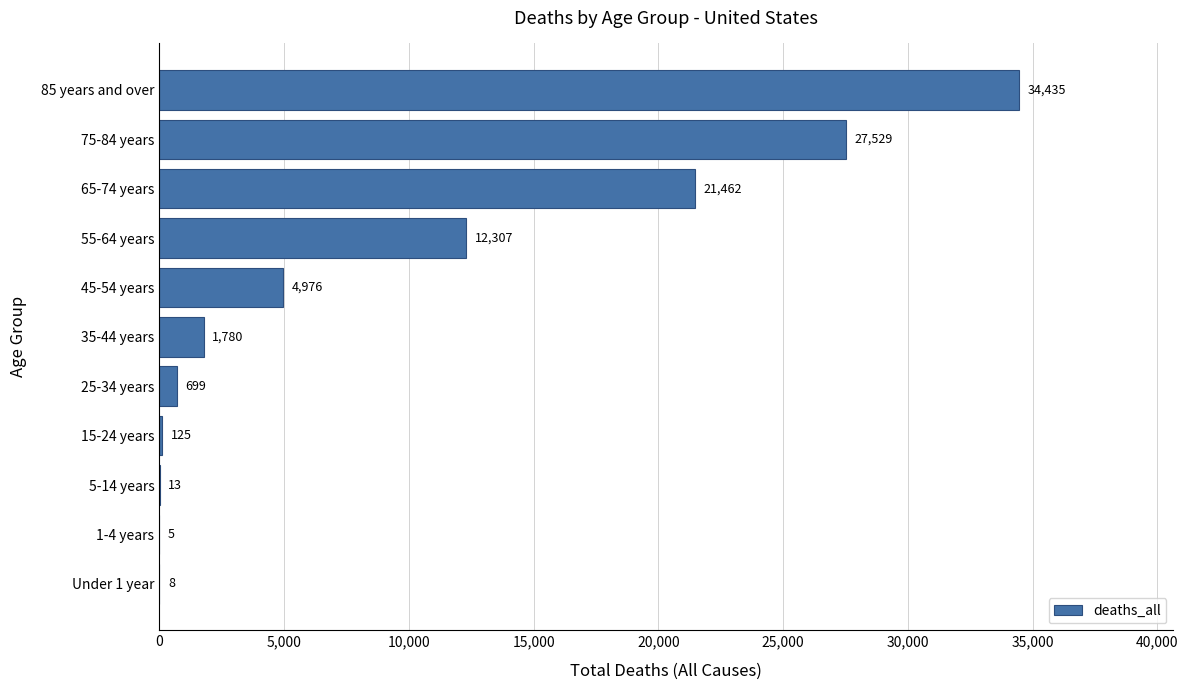

The value at 75-84 years is 27529. True or false?

True